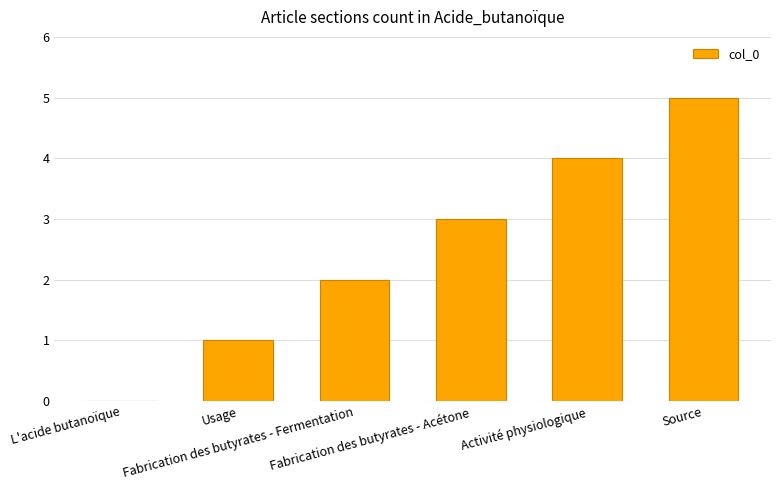

What is the difference between the values at L'acide butanoïque and Fabrication des butyrates - Acétone?

3